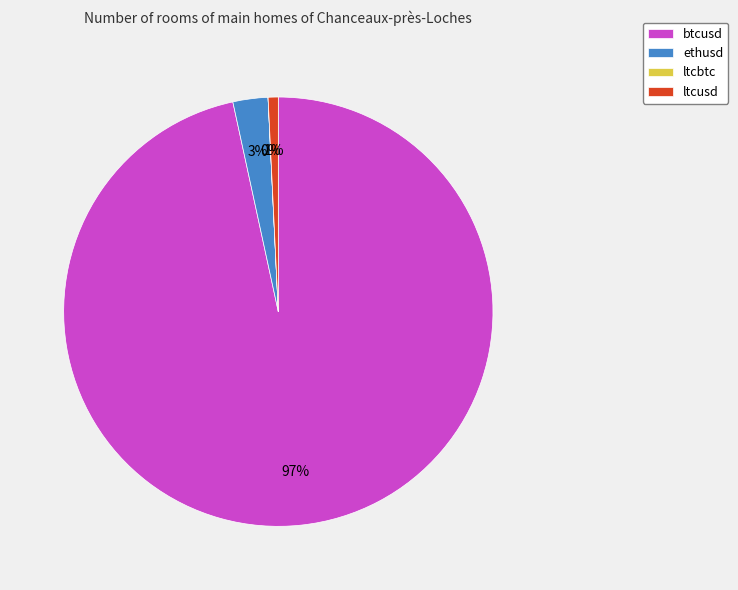

Is it true that btcusd is 87% of the pie?

False